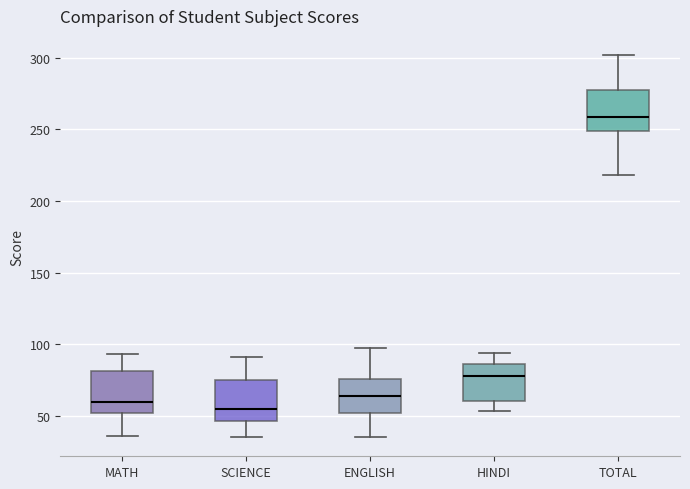

Which box's median line is the highest?

TOTAL